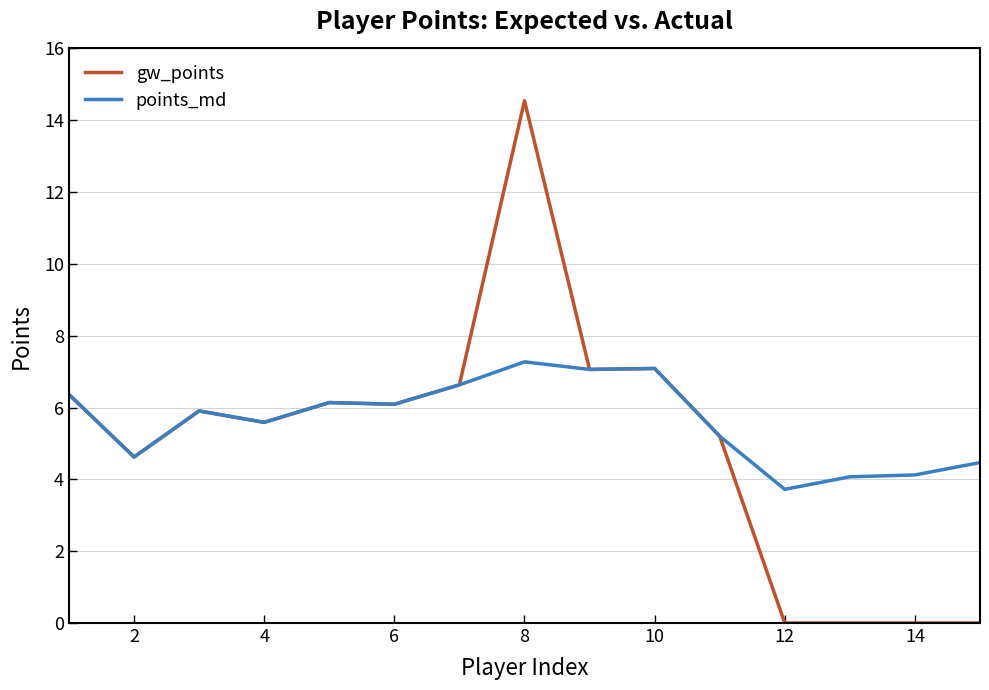

Which series has the widest spread of values?

gw_points